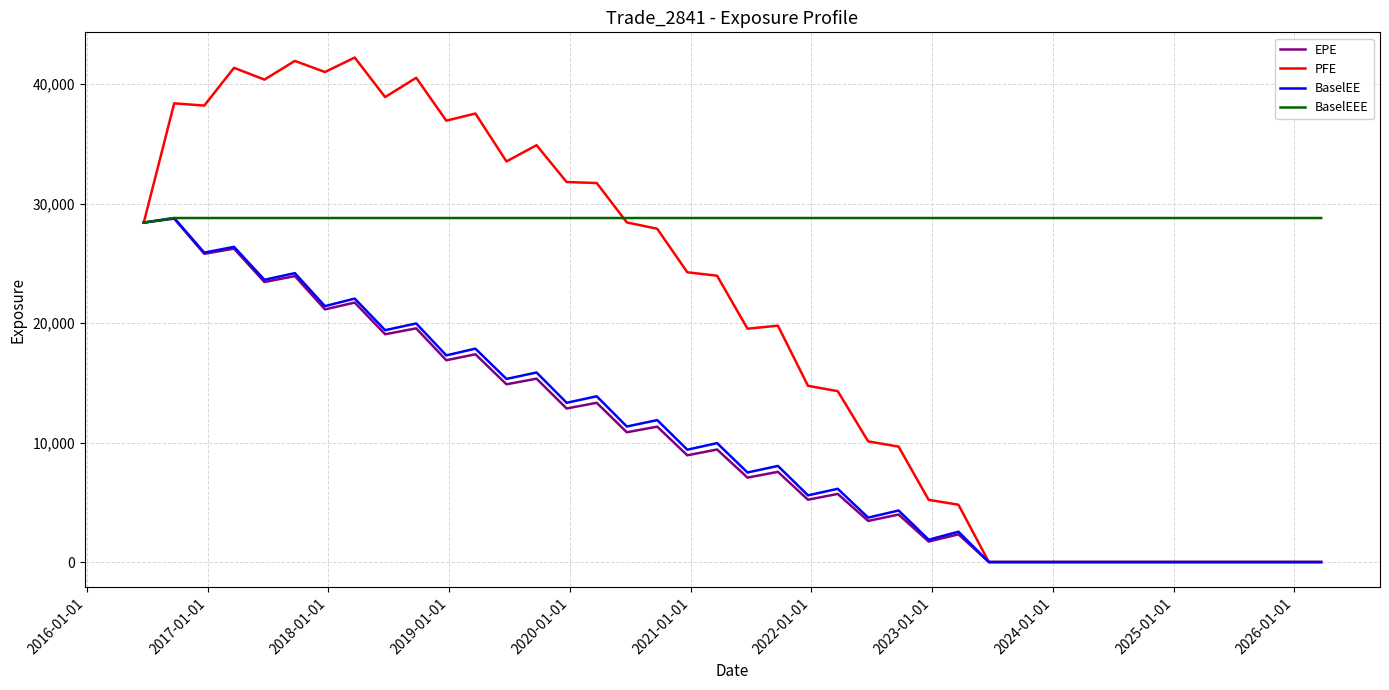

Which series has the largest total across all categories?

BaselEEE